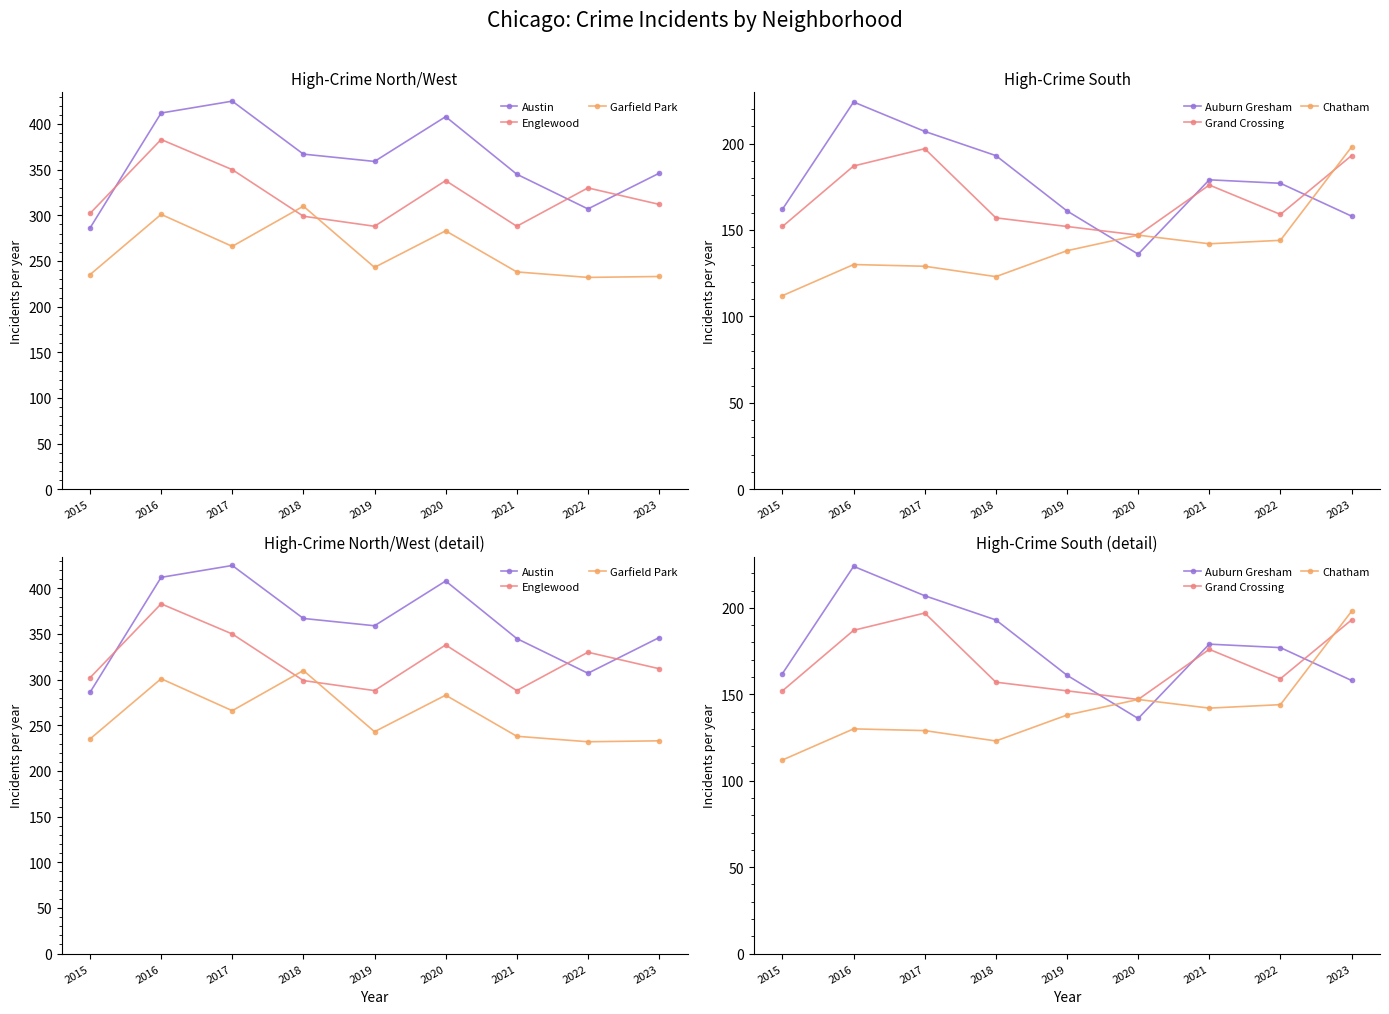

What is the maximum value shown in the chart?

425